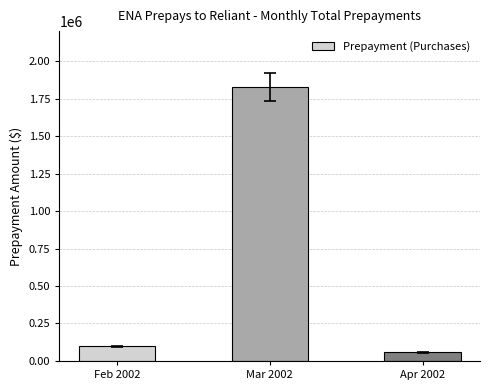

Does the chart contain stacked bars?

No